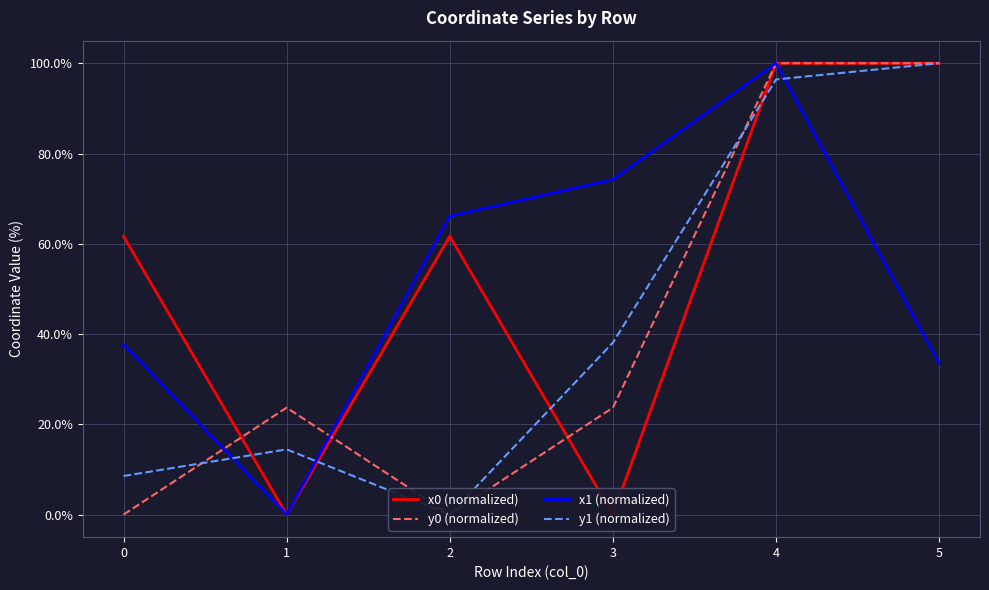

How many positive values does the x1 (normalized) series have?

5